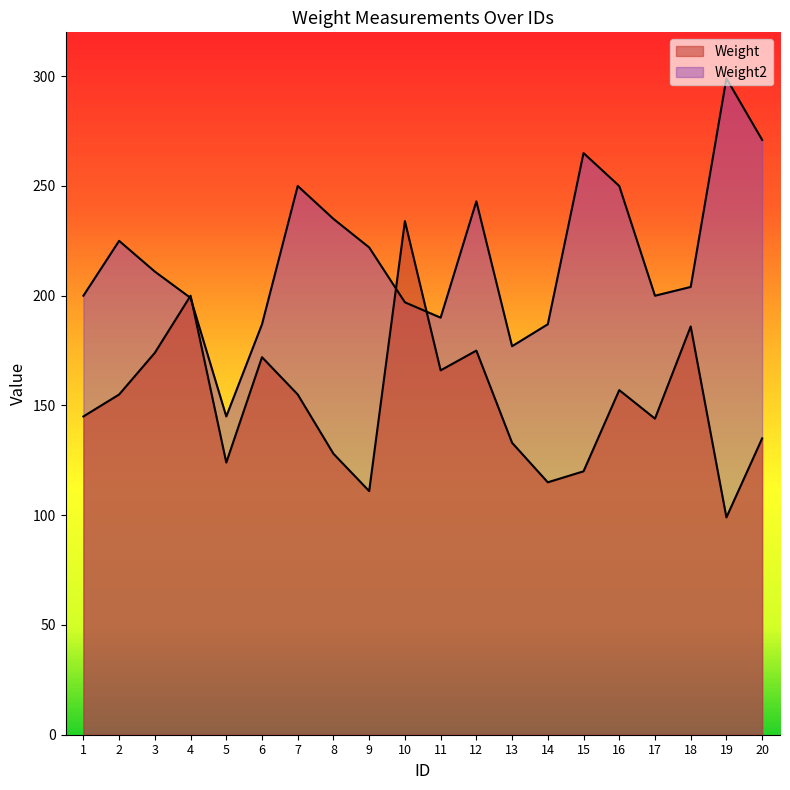

What is the value of the Weight2 point at the 8th from the left?

235